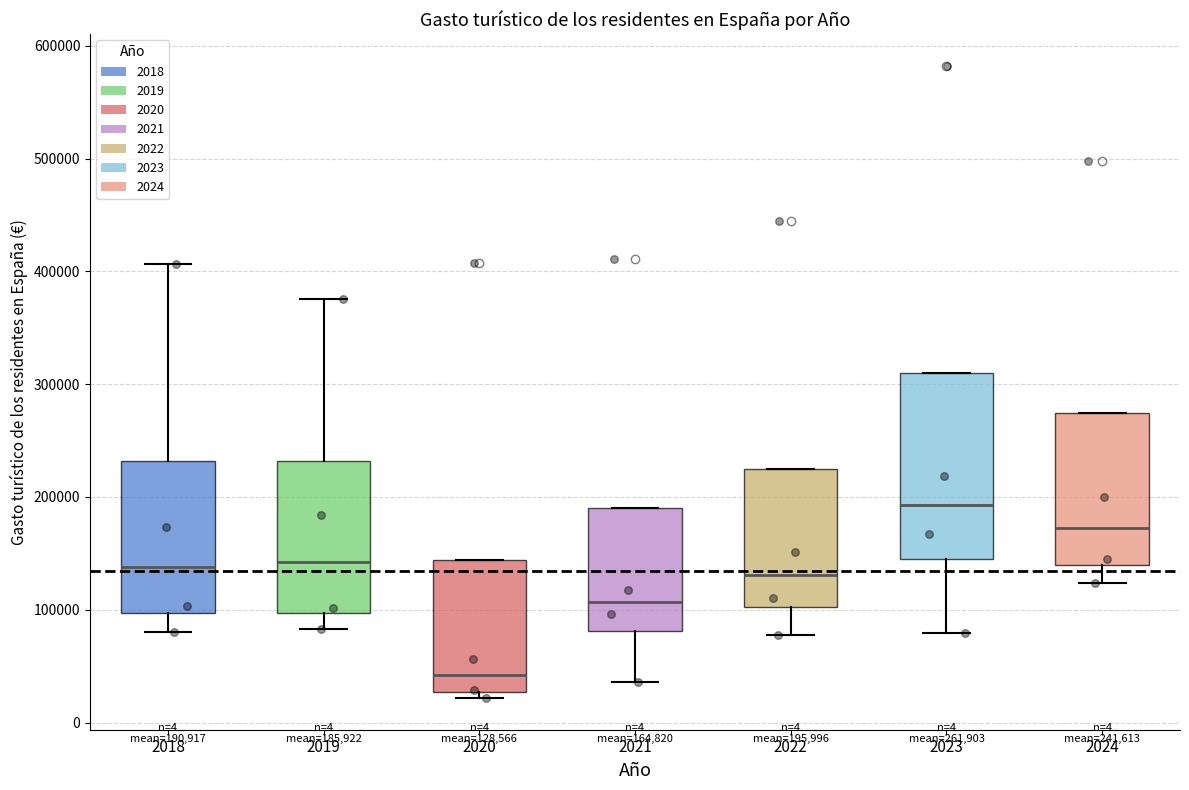

Which box's median line is the highest?

2023